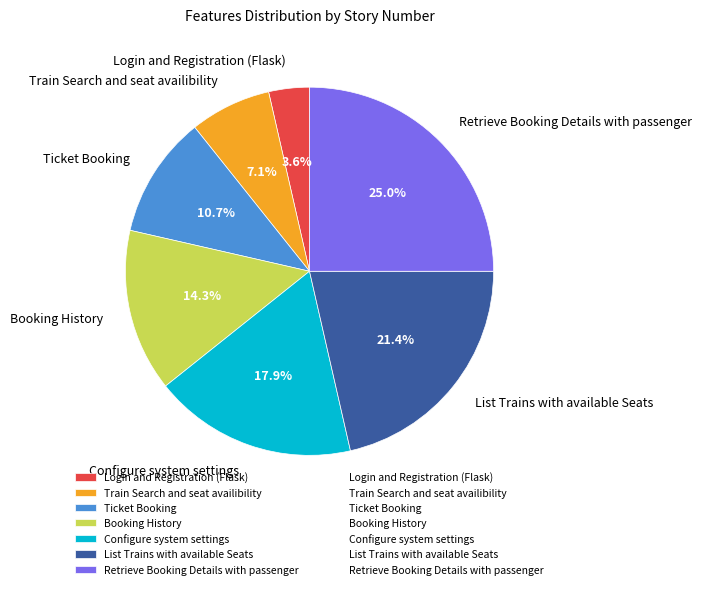

Count the number of slices in the pie.

7